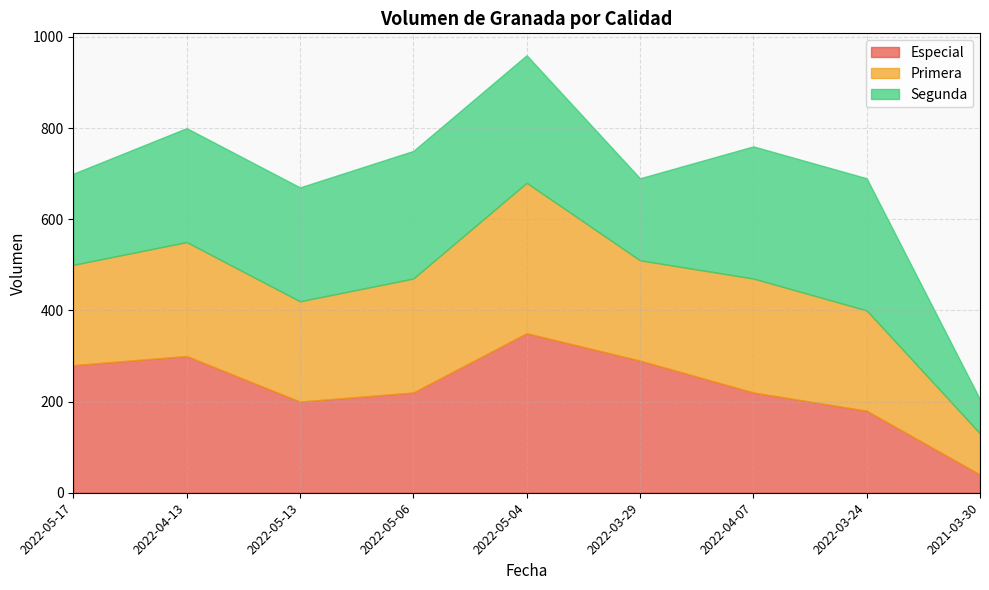

What is the value of the Segunda point at the 1st from the left?

200